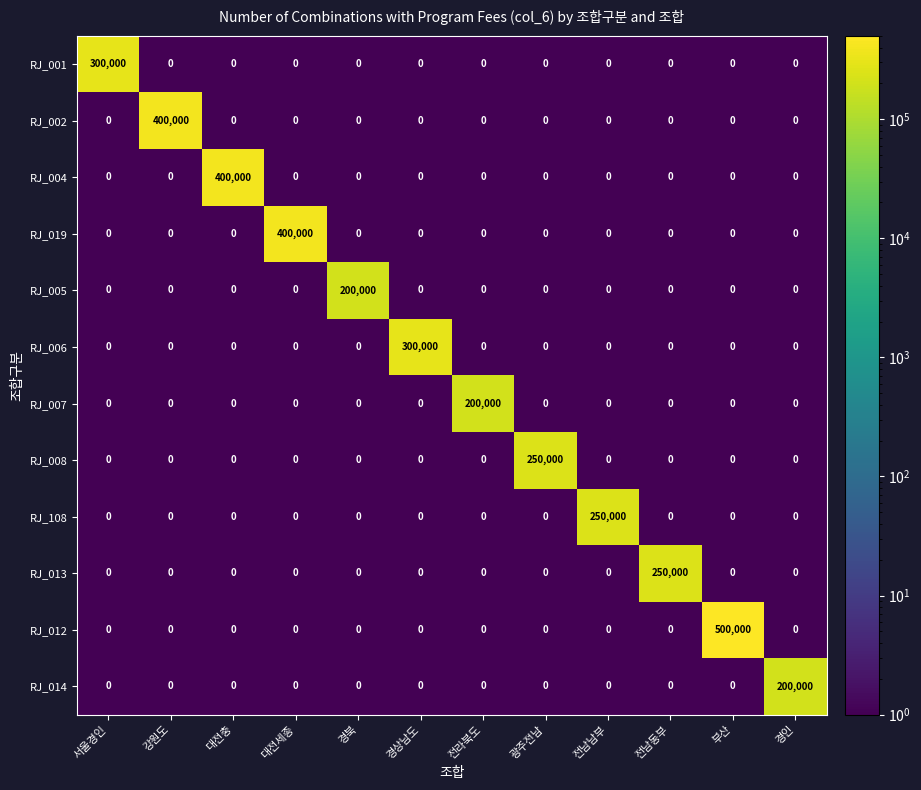

The RJ_001 series shows 537402 at 서울경인. True or false?

False